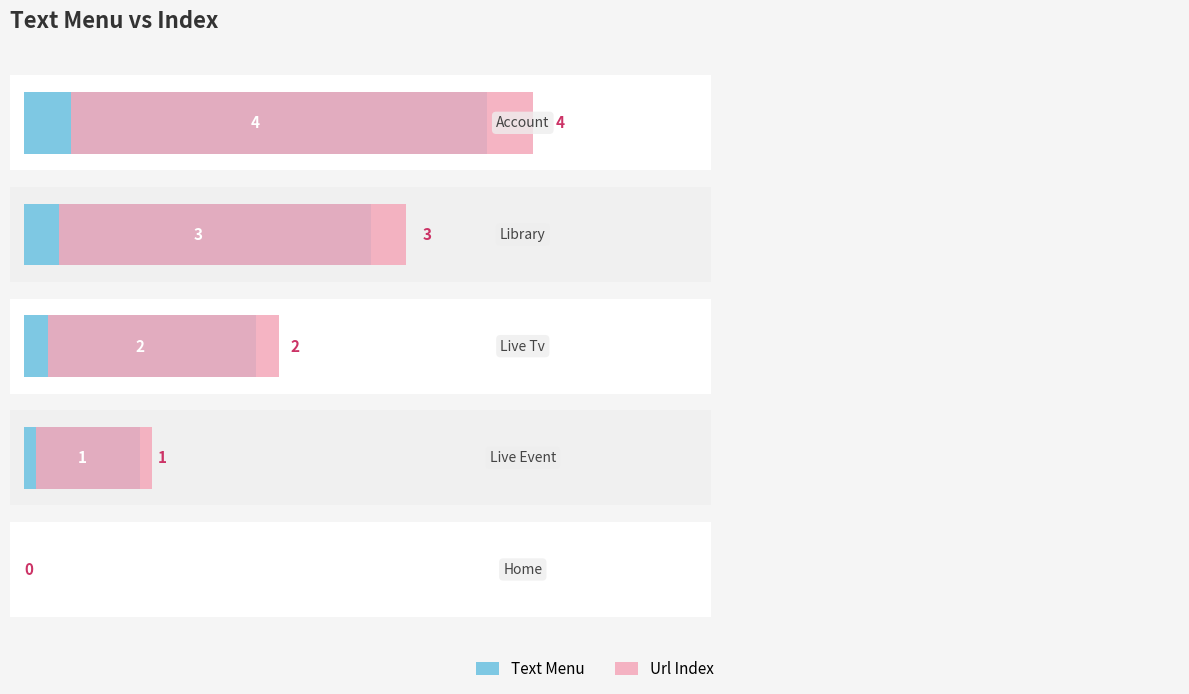

Between 1 and 3, which is larger?

3